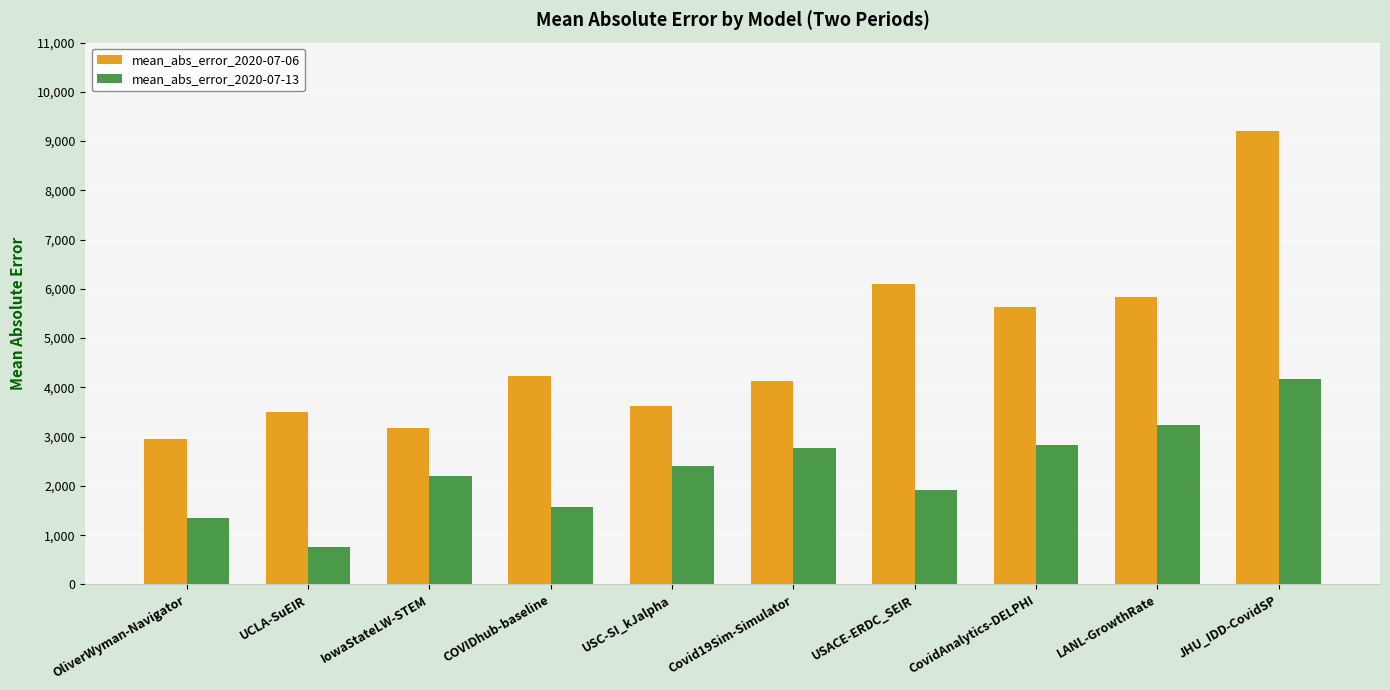

The mean_abs_error_2020-07-06 series shows 6099.7 at UCLA-SuEIR. True or false?

False